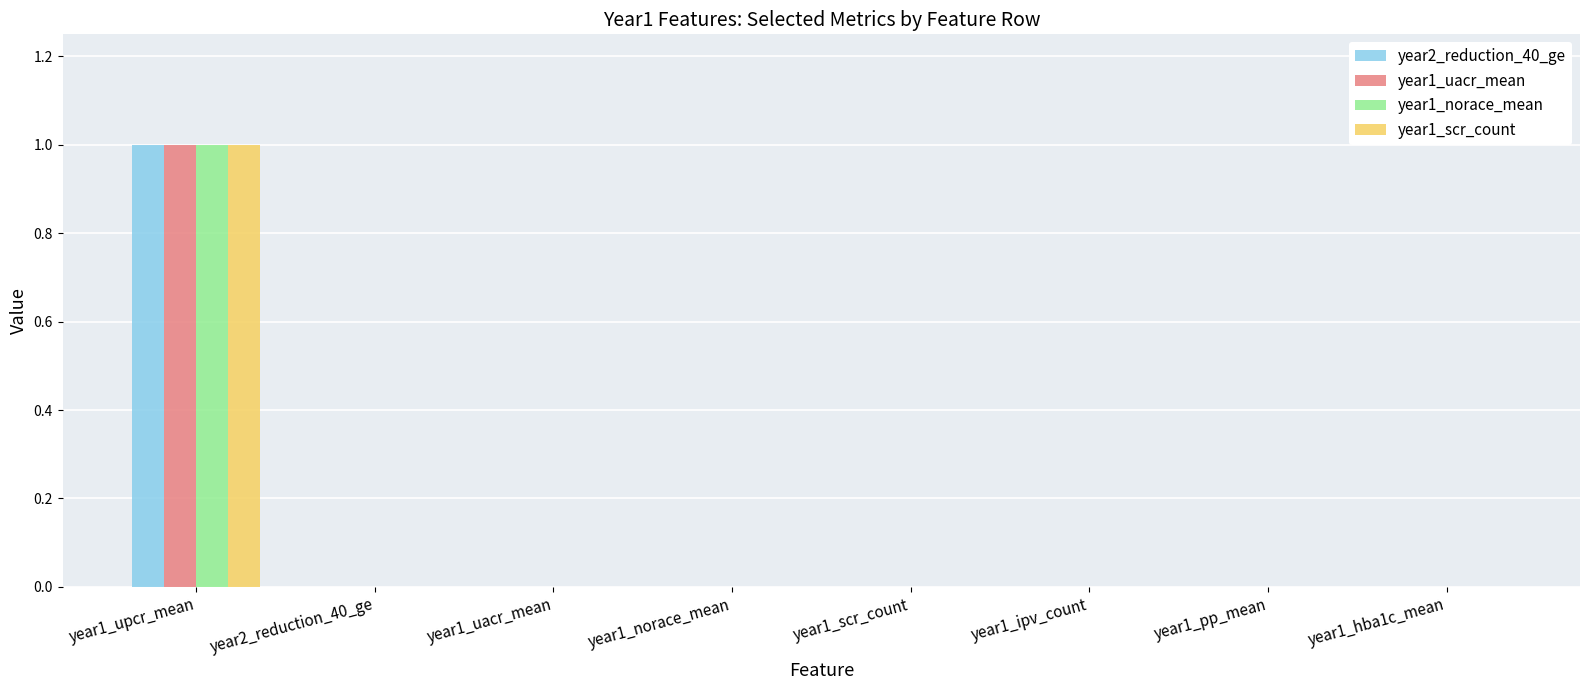

Is it true that year1_scr_count equals 0 at year1_scr_count?

True